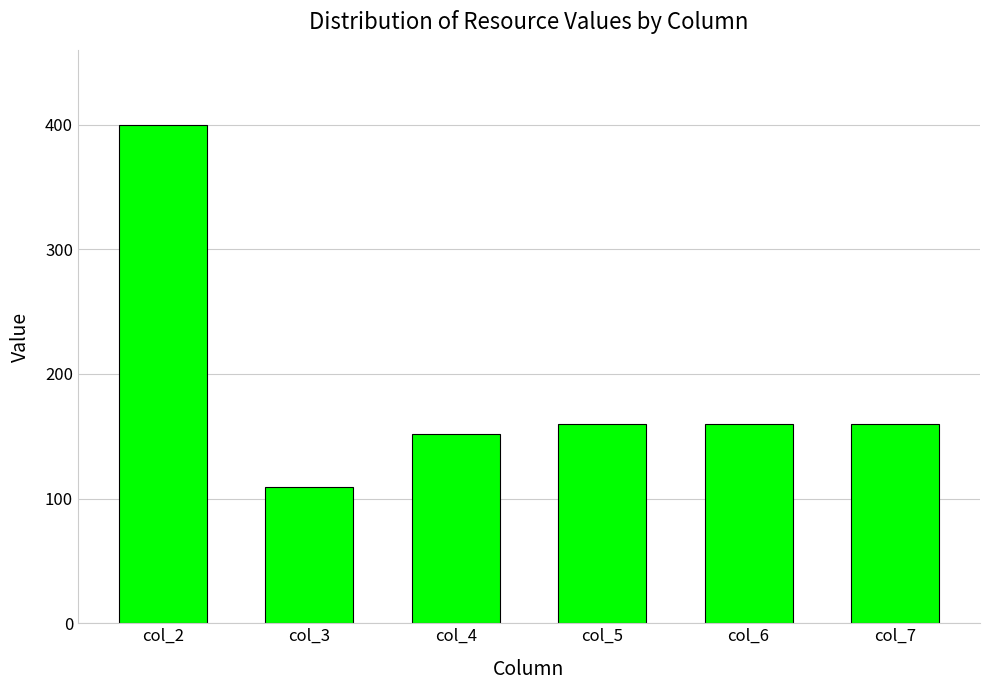

Does the chart contain any negative values?

No